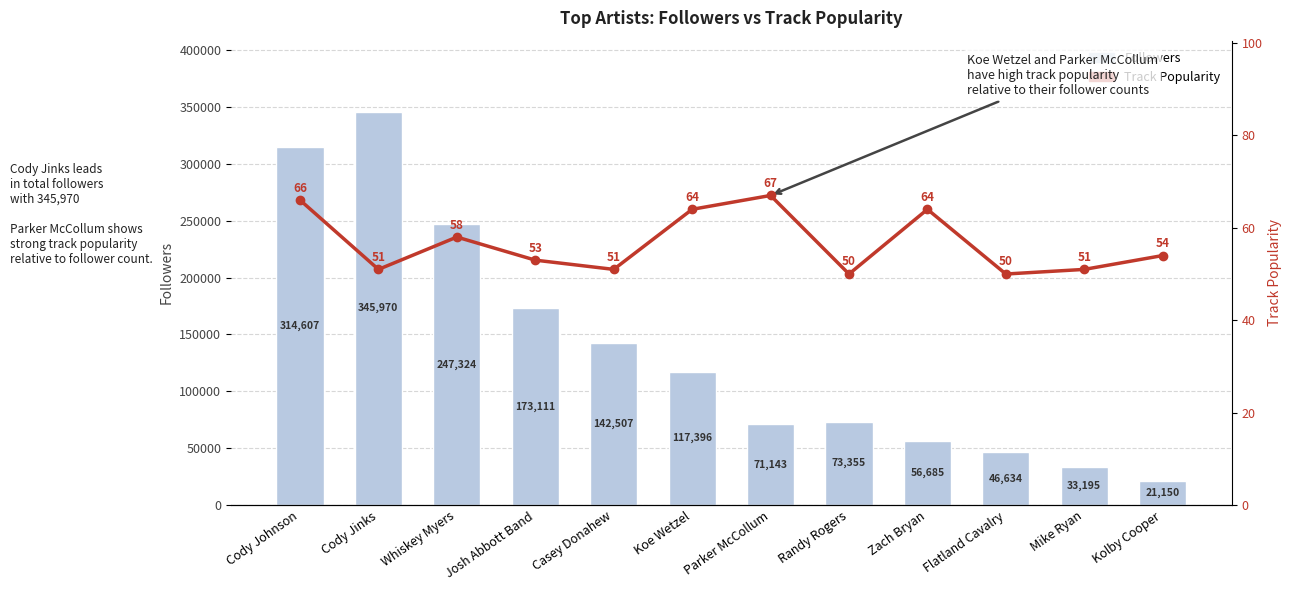

What is the lowest value of the Followers series?

21150